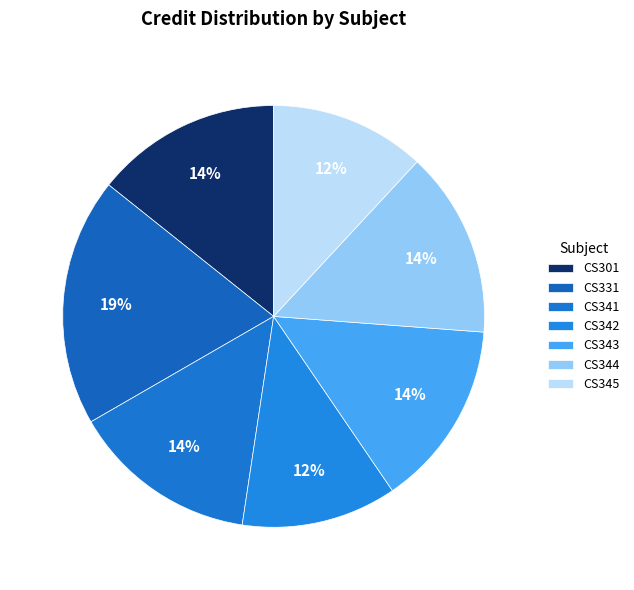

Which has a higher value, CS345 or CS343?

CS343